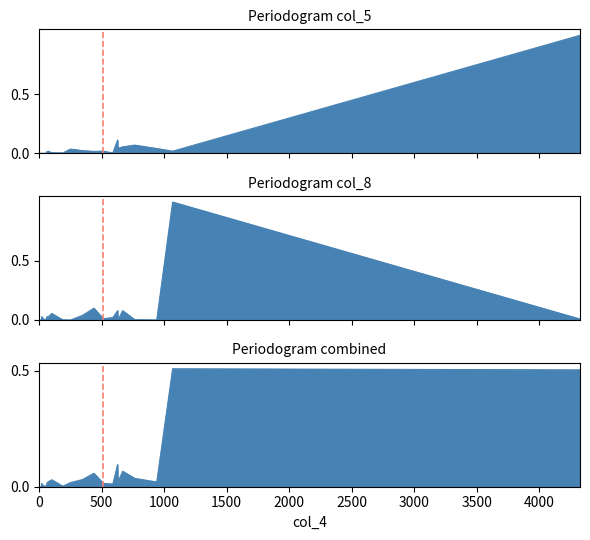

Which series ends up on top after the final intersection of col_5 and col_8?

col_5